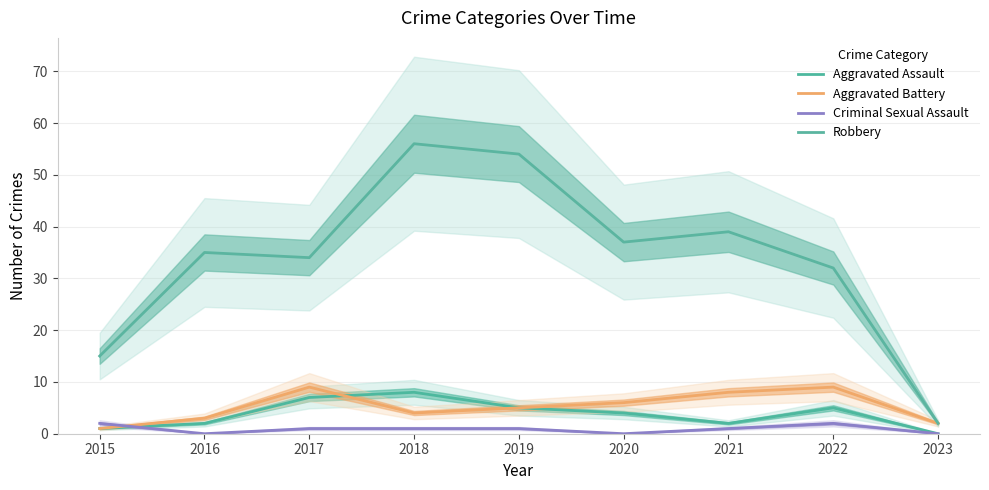

The Robbery series shows 1 at 2023. True or false?

False